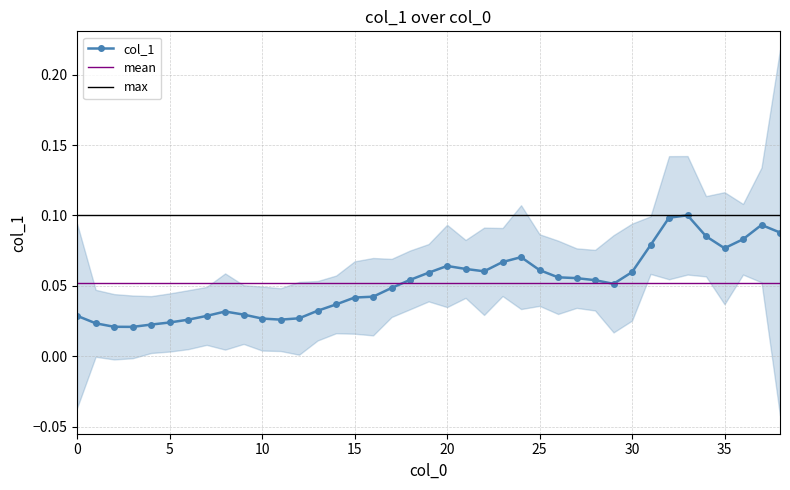

Reading left to right, extract all data points from this chart.

0=0.0	1=0.0	2=0.0	3=0.0	4=0.0	5=0.0	6=0.0	7=0.0	8=0.0	9=0.0	10=0.0	11=0.0	12=0.0	13=0.0	14=0.0	15=0.0	16=0.0	17=0.0	18=0.1	19=0.1	20=0.1	21=0.1	22=0.1	23=0.1	24=0.1	25=0.1	26=0.1	27=0.1	28=0.1	29=0.1	30=0.1	31=0.1	32=0.1	33=0.1	34=0.1	35=0.1	36=0.1	37=0.1	38=0.1